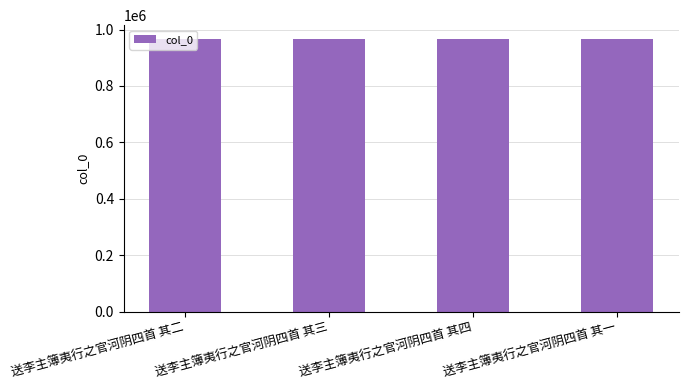

What is the label of the 1st bar from the right?

送李主簿夷行之官河阴四首 其一